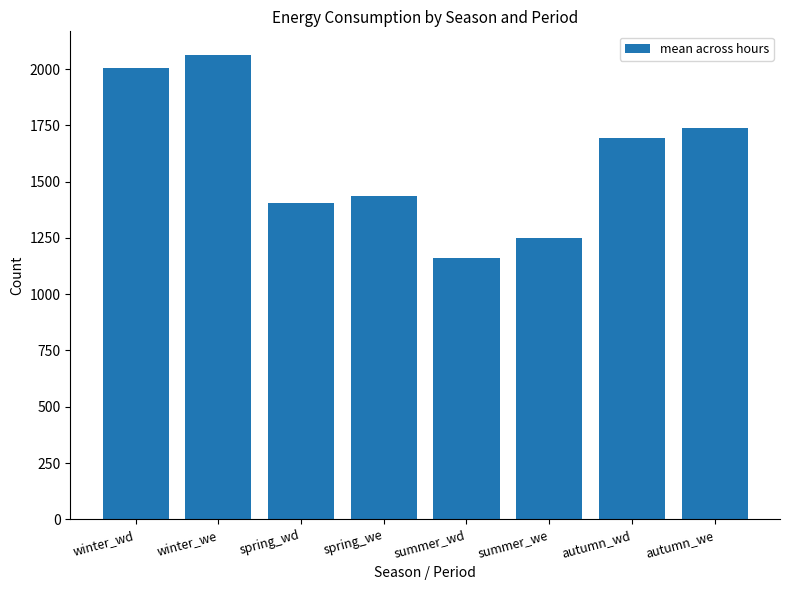

What is the sum of all values?

12756.3